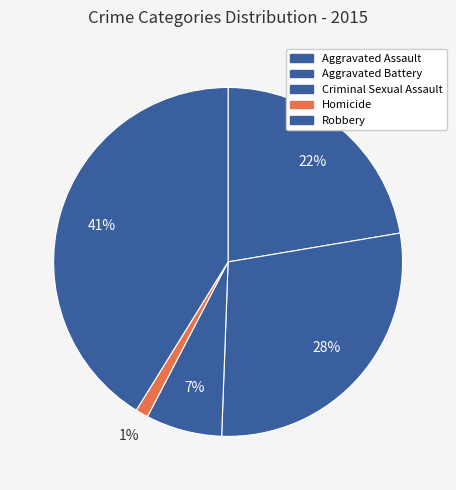

Do Aggravated Assault and Robbery together represent more than half of the pie?

Yes